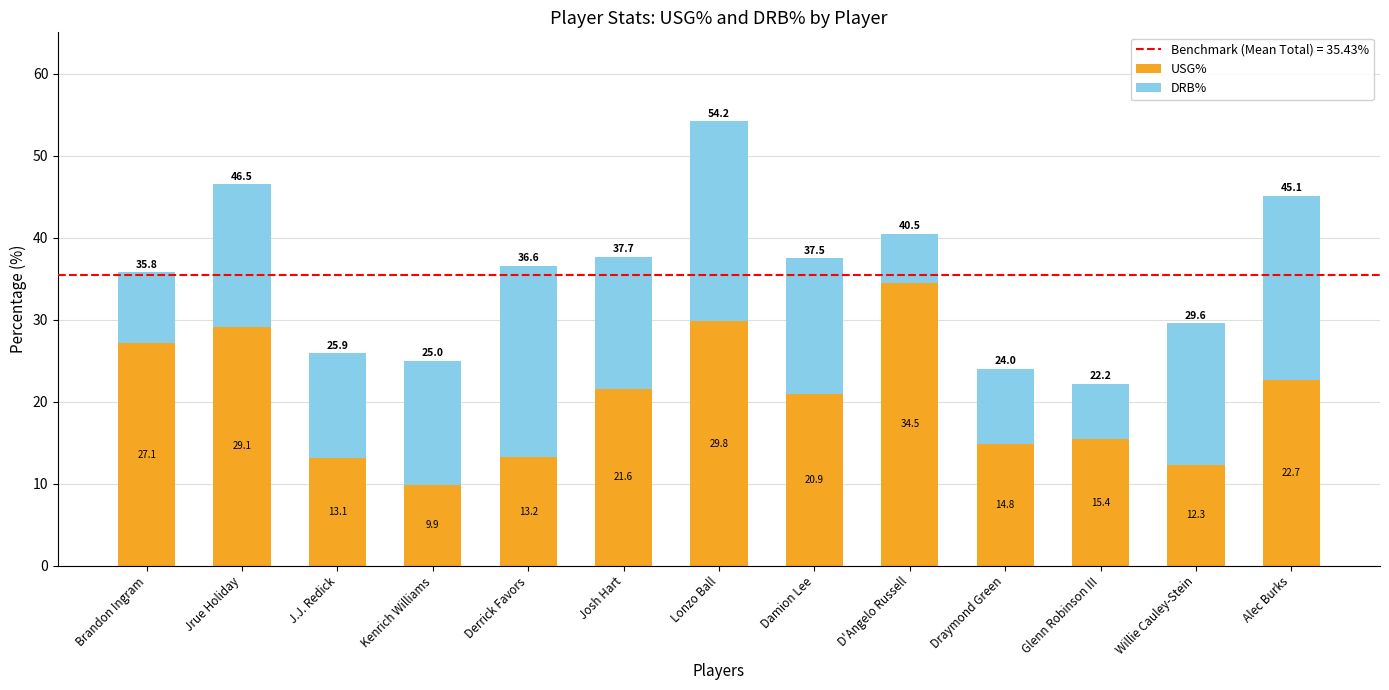

Reading left to right, what are the values for USG%?

Brandon Ingram=27.1	Jrue Holiday=29.1	J.J. Redick=13.1	Kenrich Williams=9.9	Derrick Favors=13.2	Josh Hart=21.6	Lonzo Ball=29.8	Damion Lee=20.9	D'Angelo Russell=34.5	Draymond Green=14.8	Glenn Robinson III=15.4	Willie Cauley-Stein=12.3	Alec Burks=22.7